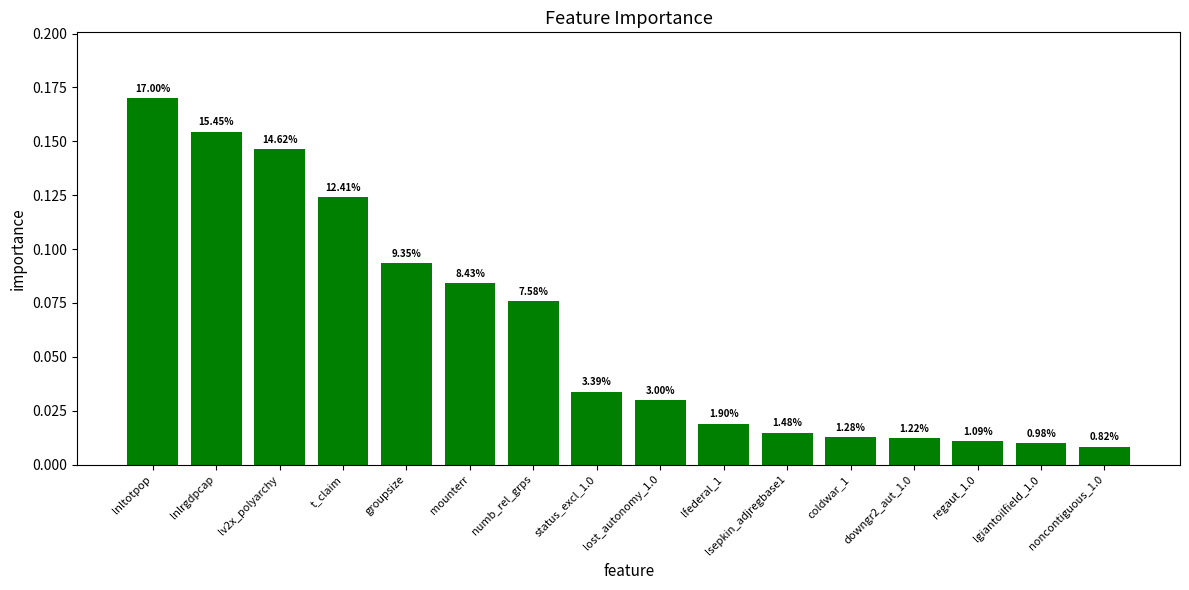

Rank the categories by value from lowest to highest.

noncontiguous_1.0, lgiantoilfield_1.0, regaut_1.0, downgr2_aut_1.0, coldwar_1, lsepkin_adjregbase1, lfederal_1, lost_autonomy_1.0, status_excl_1.0, numb_rel_grps, mounterr, groupsize, t_claim, lv2x_polyarchy, lnlrgdpcap, lnltotpop